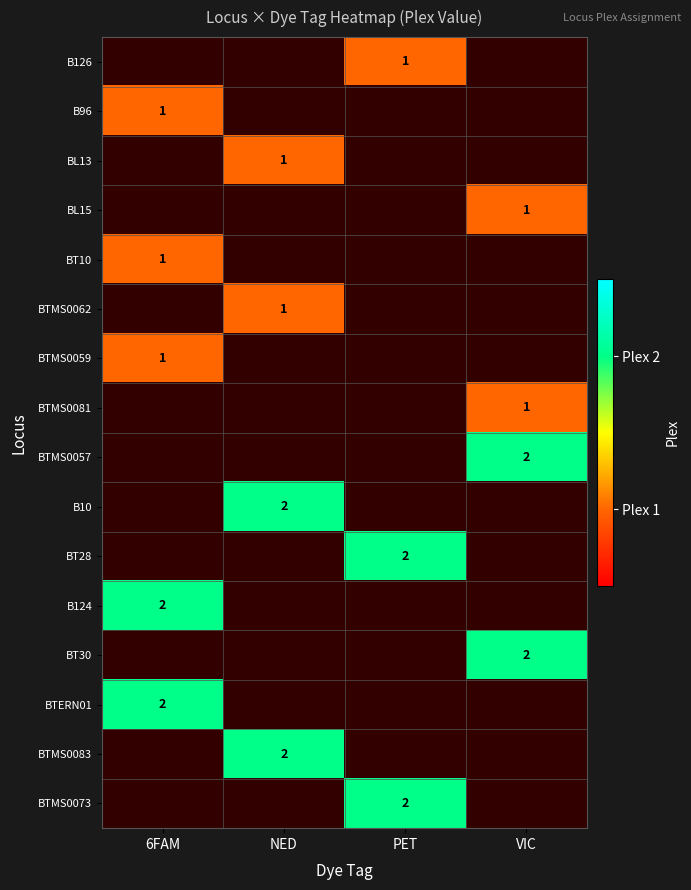

What is the minimum value shown in the chart?

1.0